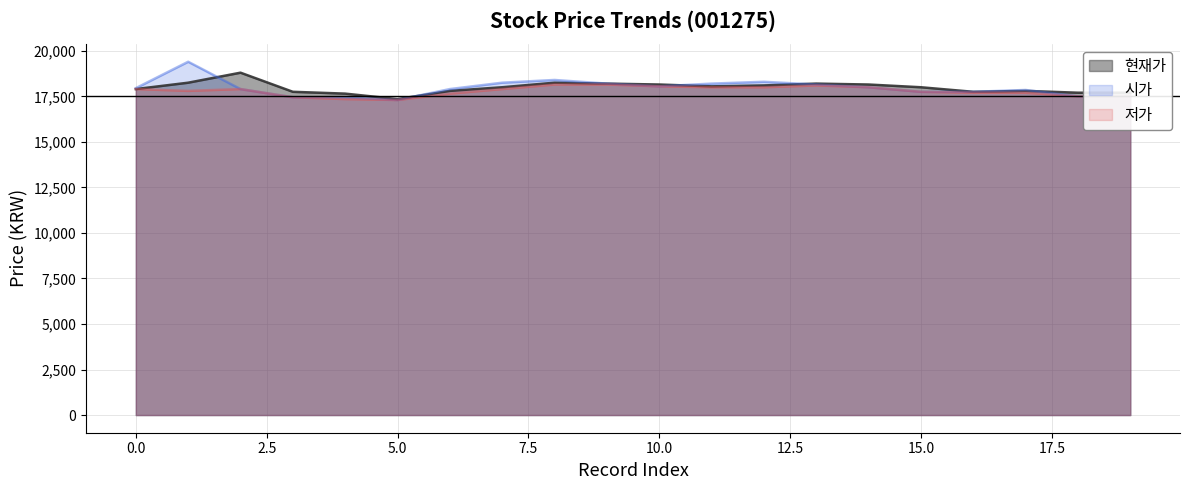

What is the value of the 현재가 point at the 12th from the left?

18050